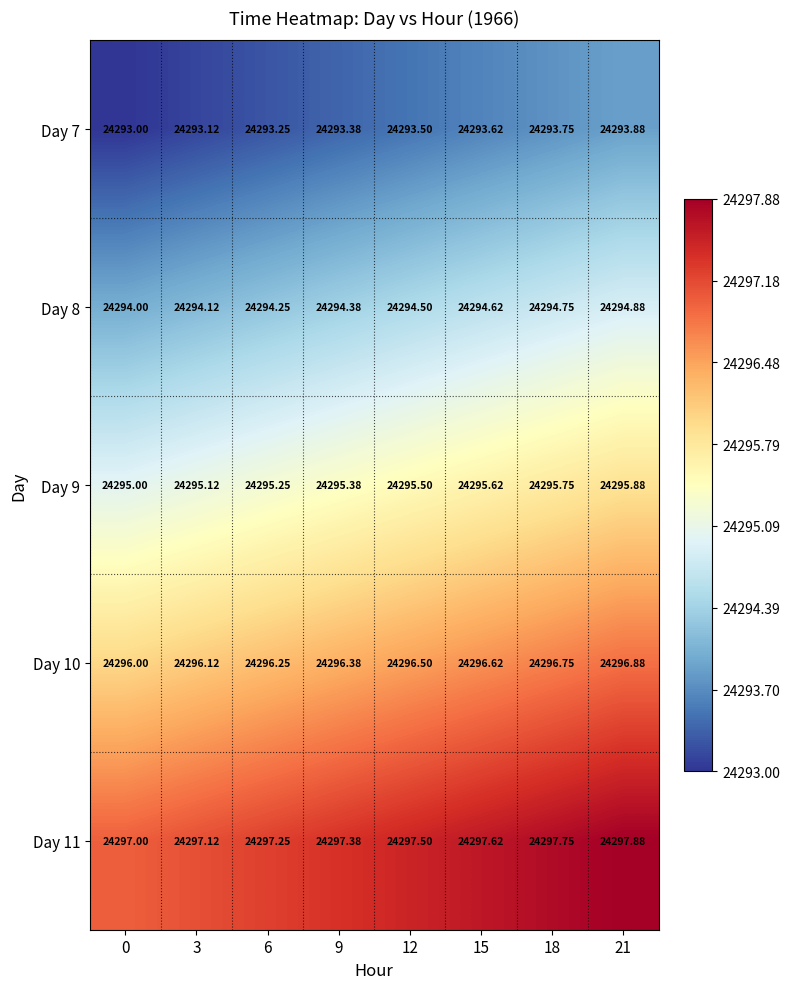

At 0, list the series in order from smallest to largest.

Day 7, Day 8, Day 9, Day 10, Day 11